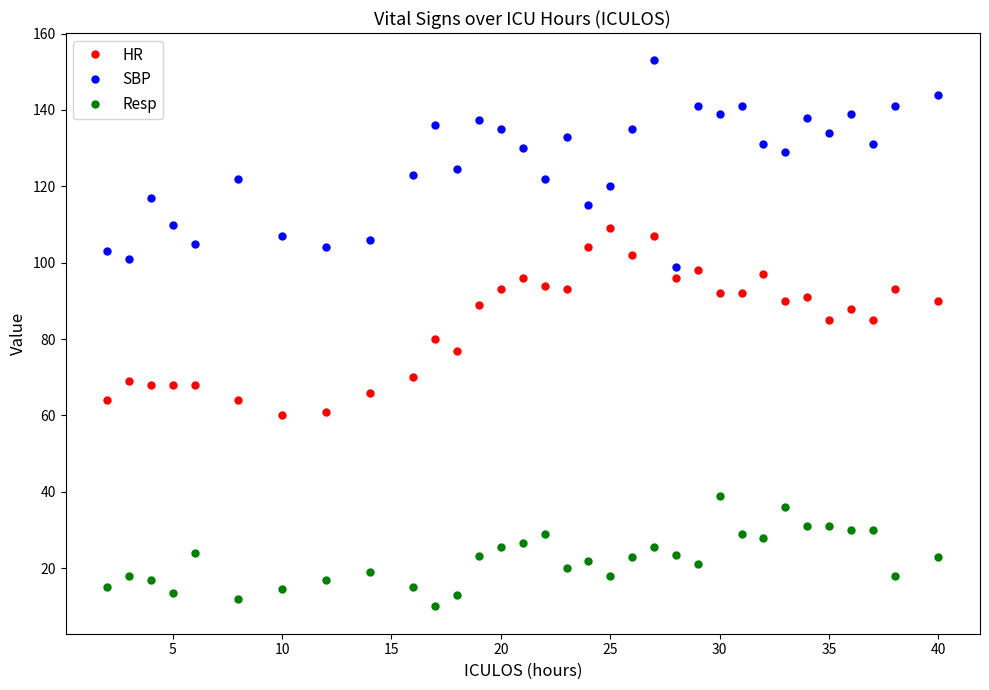

At how many categories does at least one series exceed 58?

33